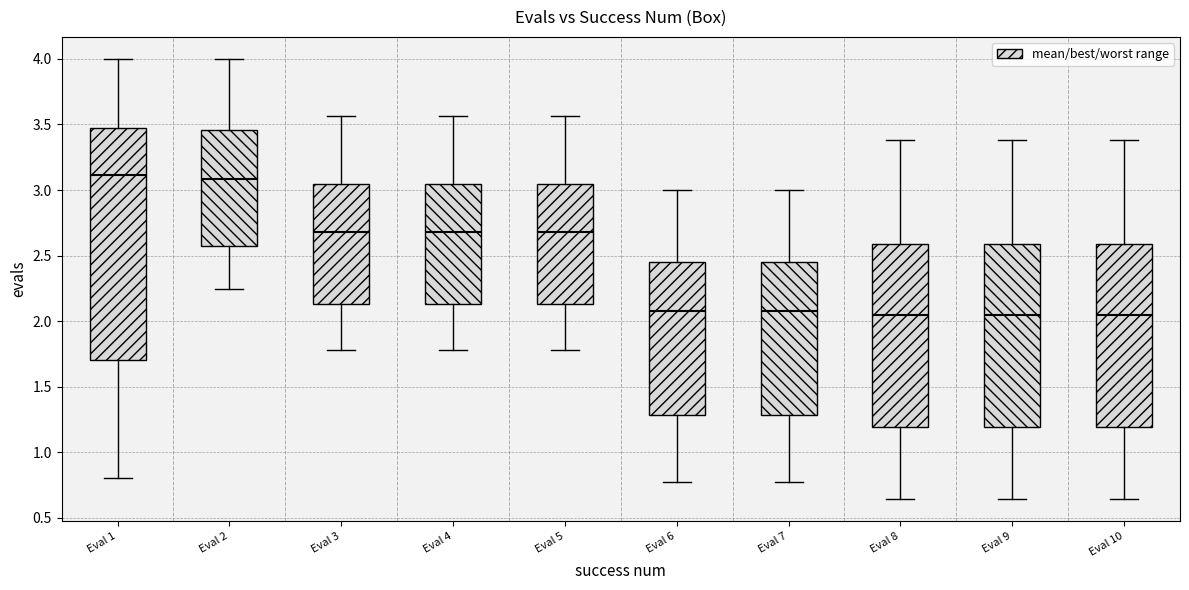

Reading left to right, read every box against the y-axis: the position of its median line, the range the box covers, and the ends of its whiskers. The values are not printed on the chart, so give them approximately, as read against the axis.

Eval 1: median 3.10, box 1.70 to 3.45, whiskers 0.80 to 4.00
Eval 2: median 3.10, box 2.55 to 3.45, whiskers 2.25 to 4.00
Eval 3: median 2.70, box 2.15 to 3.05, whiskers 1.80 to 3.55
Eval 4: median 2.70, box 2.15 to 3.05, whiskers 1.80 to 3.55
Eval 5: median 2.70, box 2.15 to 3.05, whiskers 1.80 to 3.55
Eval 6: median 2.10, box 1.30 to 2.45, whiskers 0.75 to 3.00
Eval 7: median 2.10, box 1.30 to 2.45, whiskers 0.75 to 3.00
Eval 8: median 2.05, box 1.20 to 2.60, whiskers 0.65 to 3.40
Eval 9: median 2.05, box 1.20 to 2.60, whiskers 0.65 to 3.40
Eval 10: median 2.05, box 1.20 to 2.60, whiskers 0.65 to 3.40